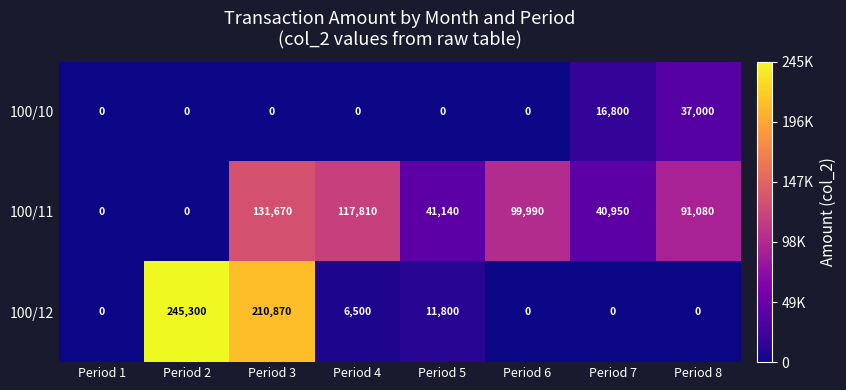

Is it true that 100/10 equals 0 at Period 4?

True